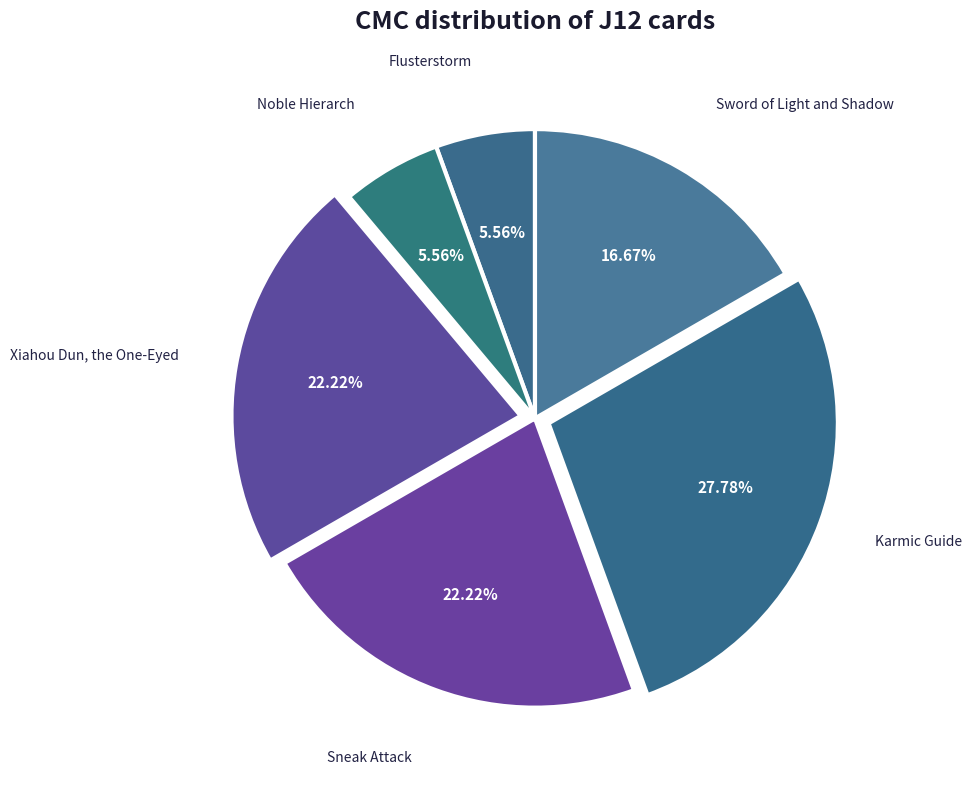

What is the ratio of the value at Karmic Guide to the value at Noble Hierarch?

5.0